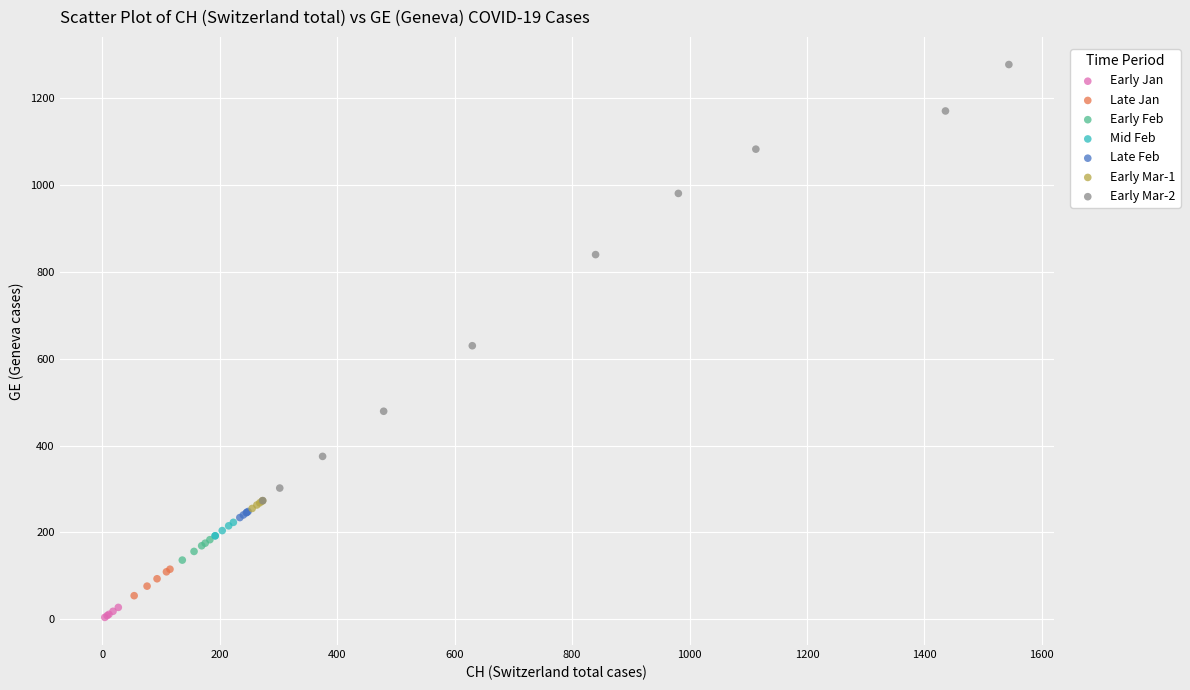

Which series reaches the minimum Y coordinate?

Early Jan